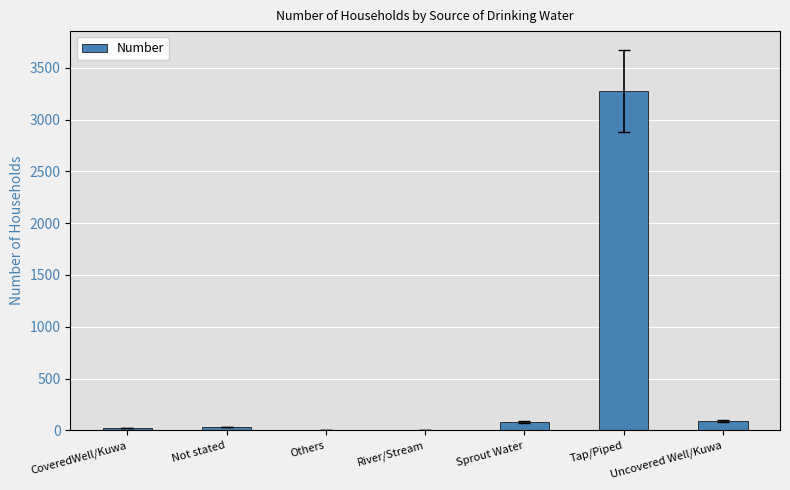

What is the average value?

502